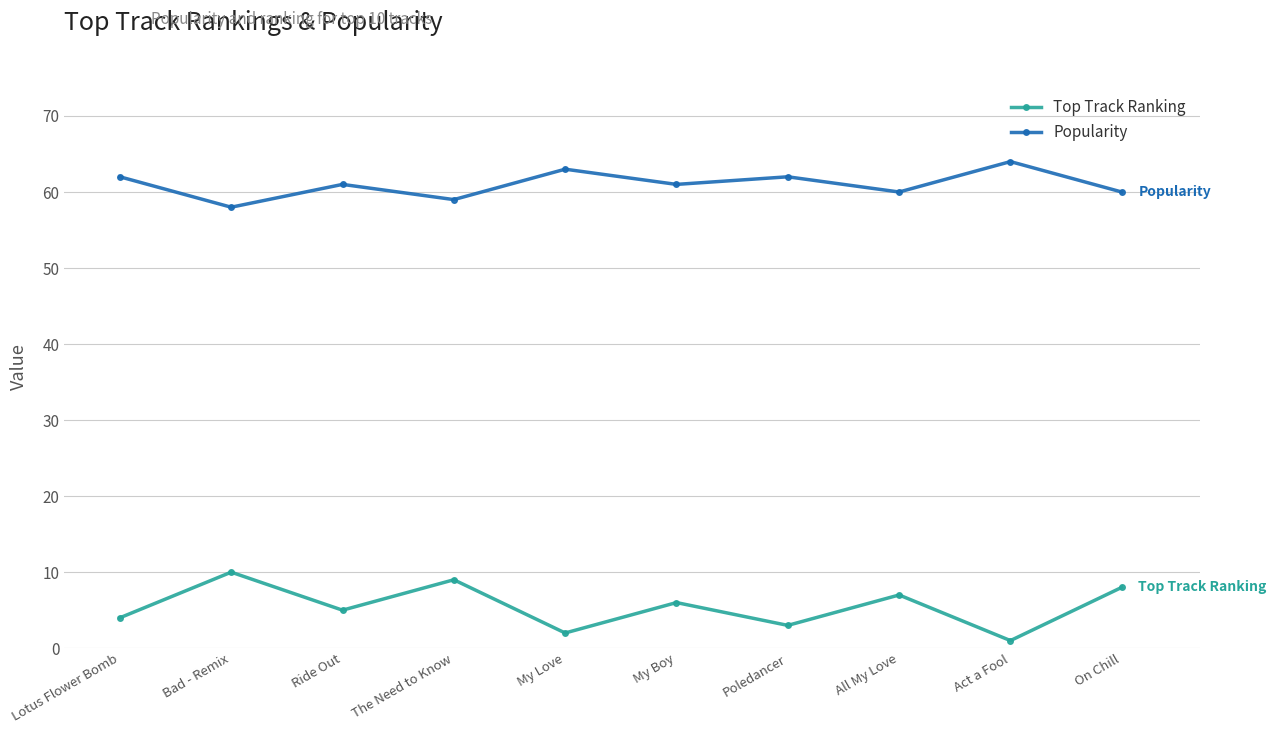

Rank the series at My Boy from highest to lowest value.

Popularity, Top Track Ranking